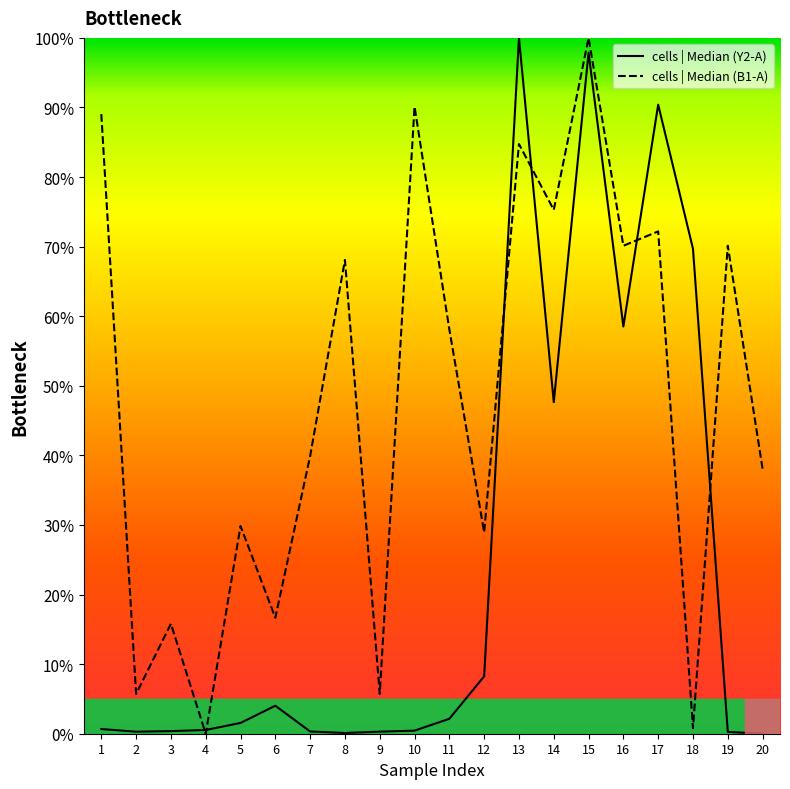

Where is cells | Median (B1-A) nearest to the value 50?

11